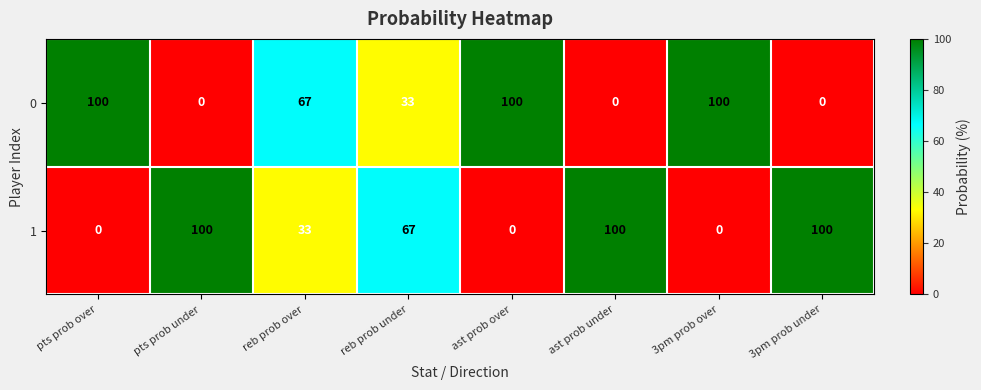

What is the spread (max minus min) of values at reb prob under?

34